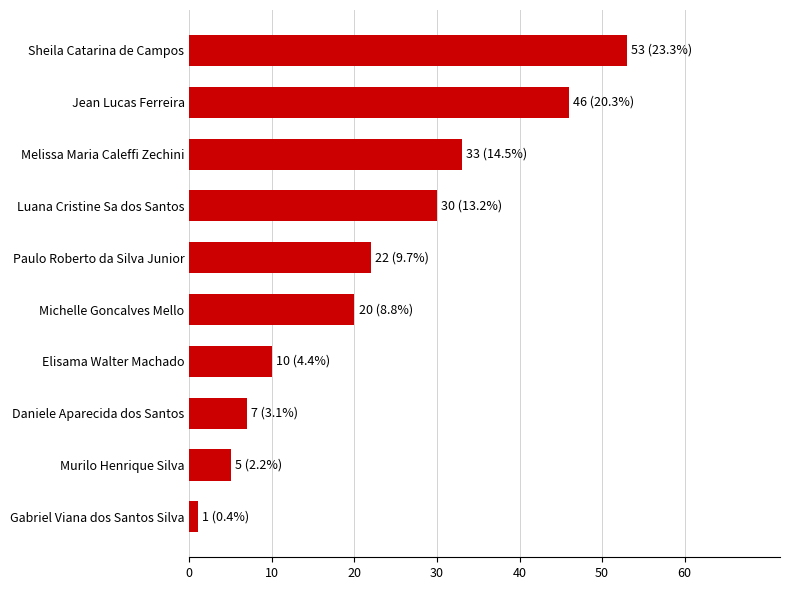

List the labels in order of value, largest first.

Sheila Catarina de Campos, Jean Lucas Ferreira, Melissa Maria Caleffi Zechini, Luana Cristine Sa dos Santos, Paulo Roberto da Silva Junior, Michelle Goncalves Mello, Elisama Walter Machado, Daniele Aparecida dos Santos, Murilo Henrique Silva, Gabriel Viana dos Santos Silva